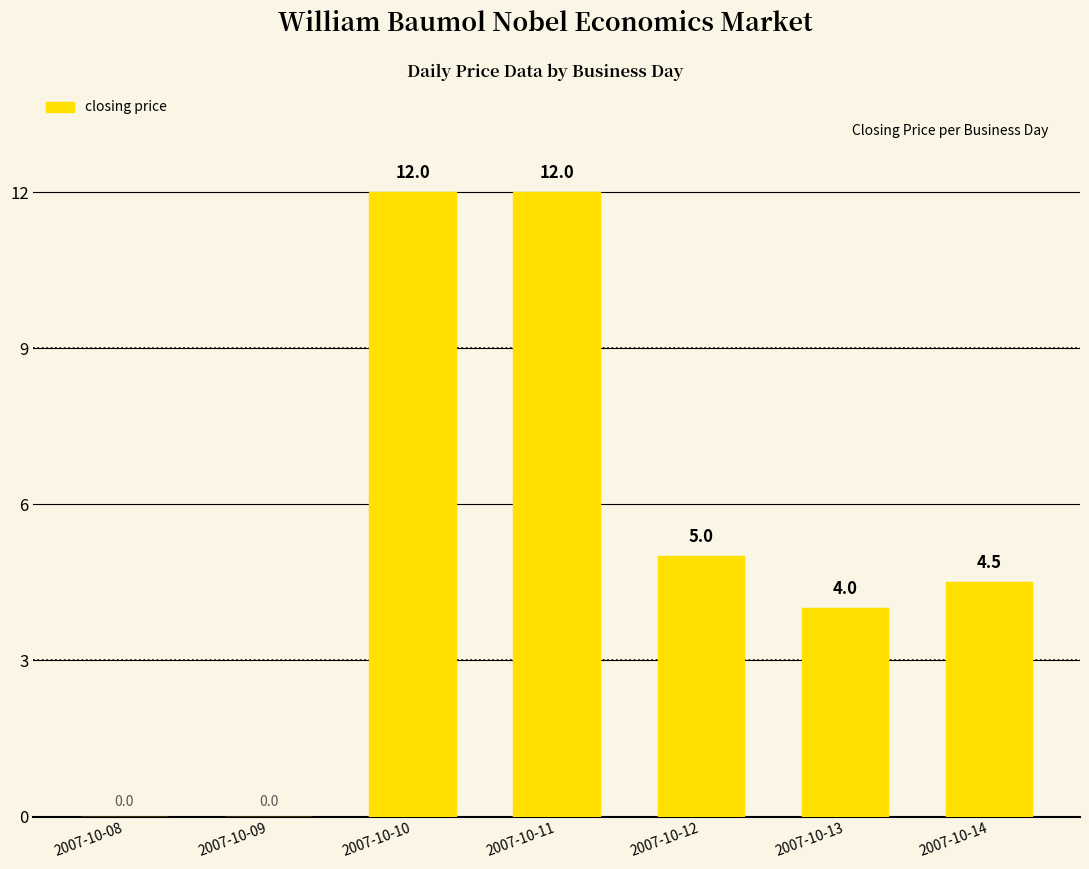

What is the average value?

5.4